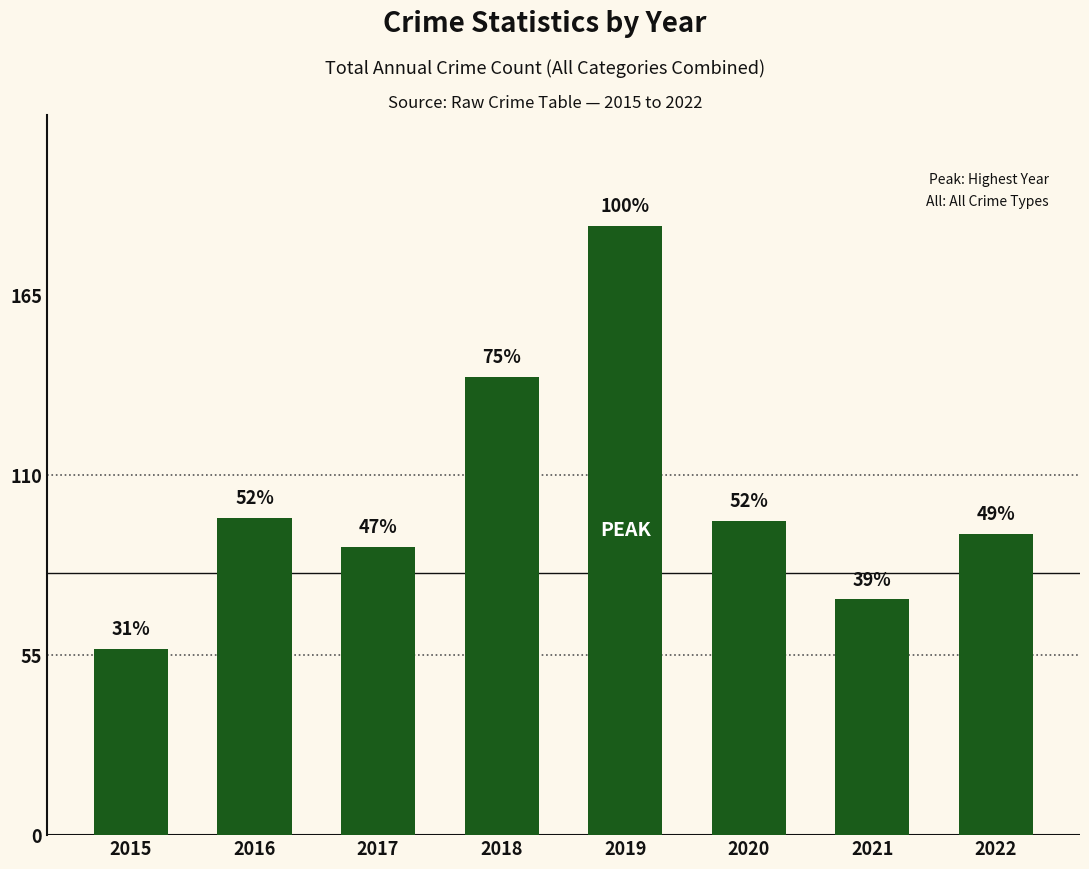

How many bars are there in total?

8